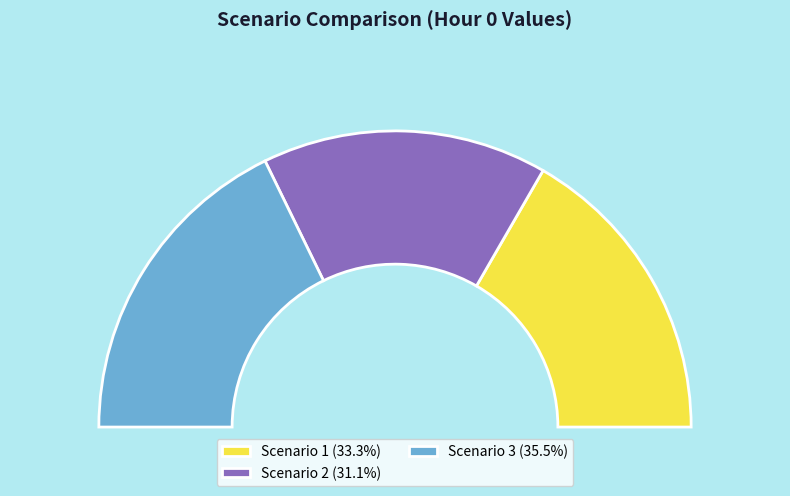

Is there any slice that represents more than half of the pie?

No